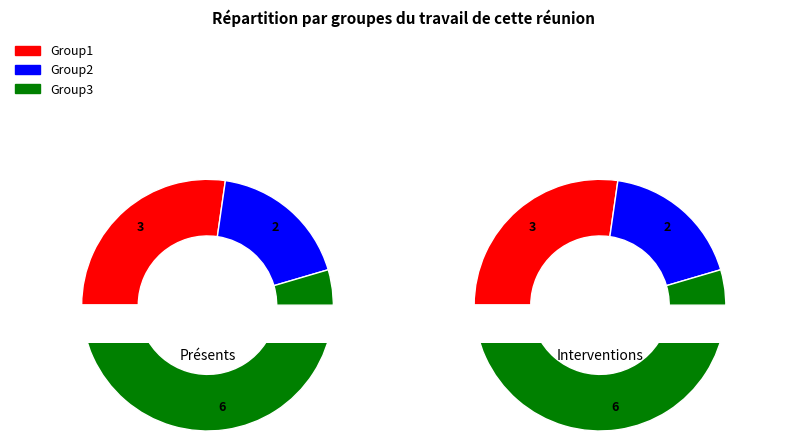

Which slice is the largest?

Group3